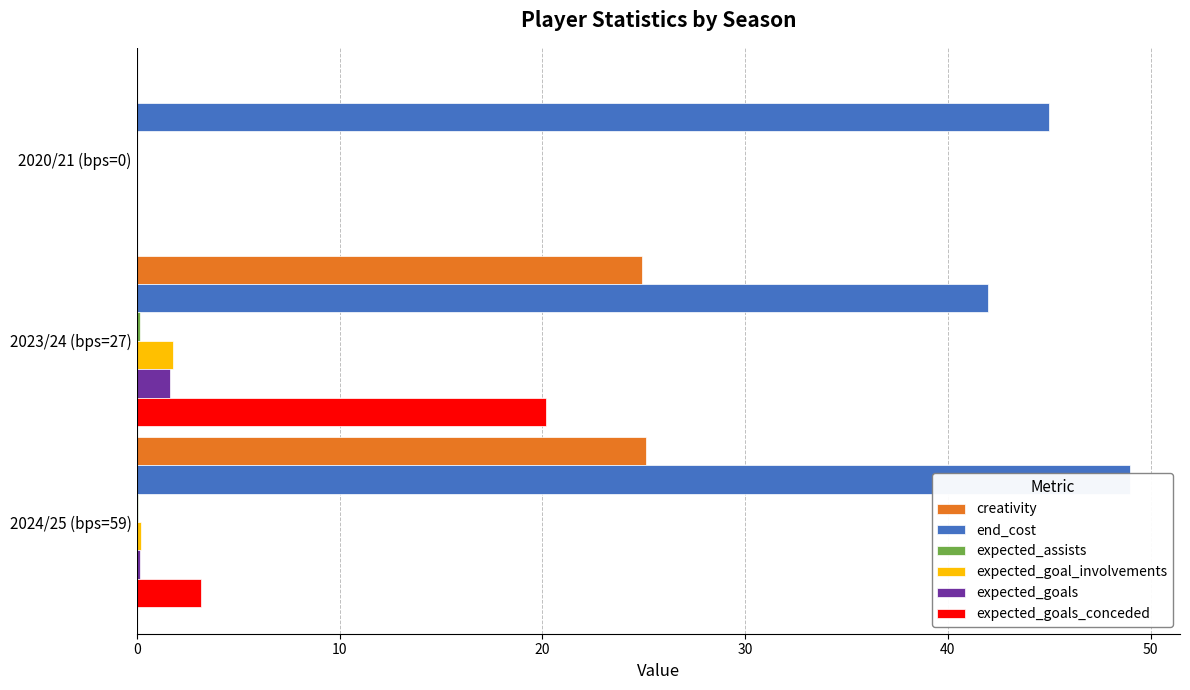

What is the spread (max minus min) of values at 2020/21 (bps=0)?

45.0